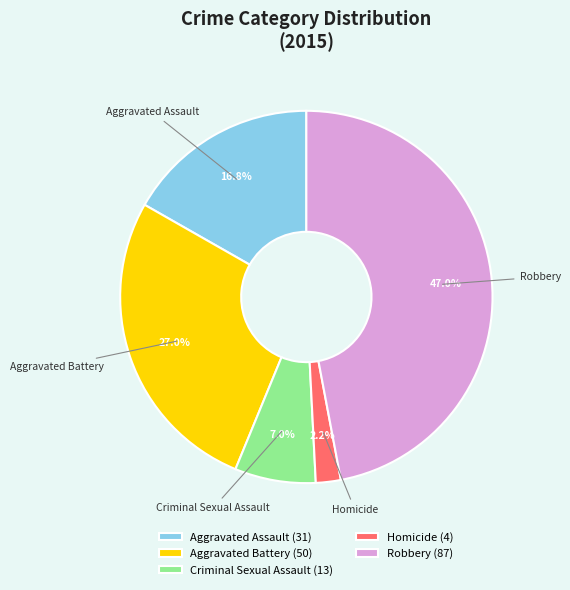

To the nearest percent, what portion does Aggravated Battery represent?

27%